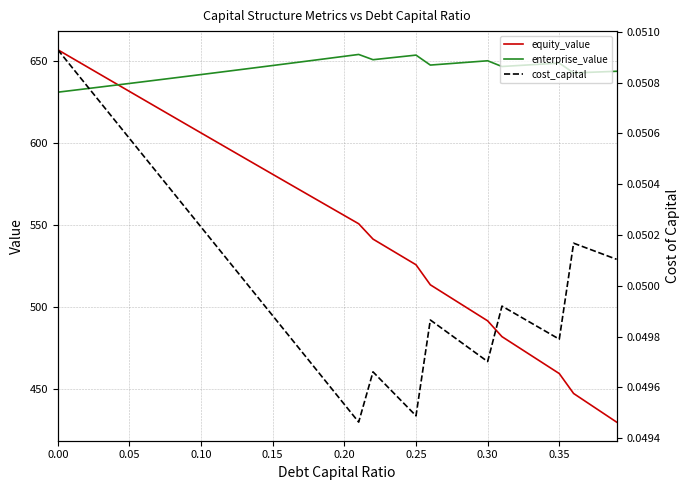

True or false: cost_capital and equity_value cross at least once.

False